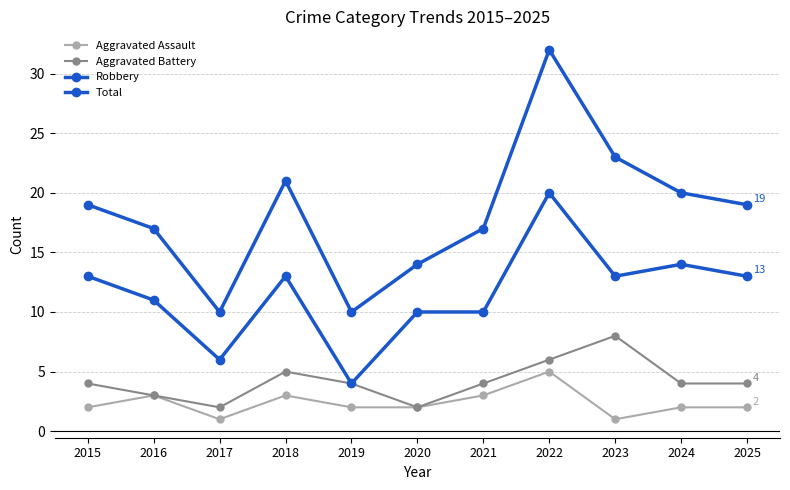

What is the total value across all series at 2025?

38